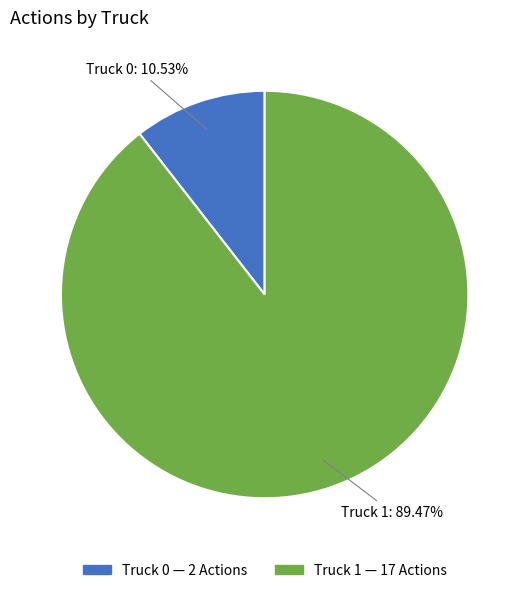

What is the largest slice in the pie chart?

Truck 1